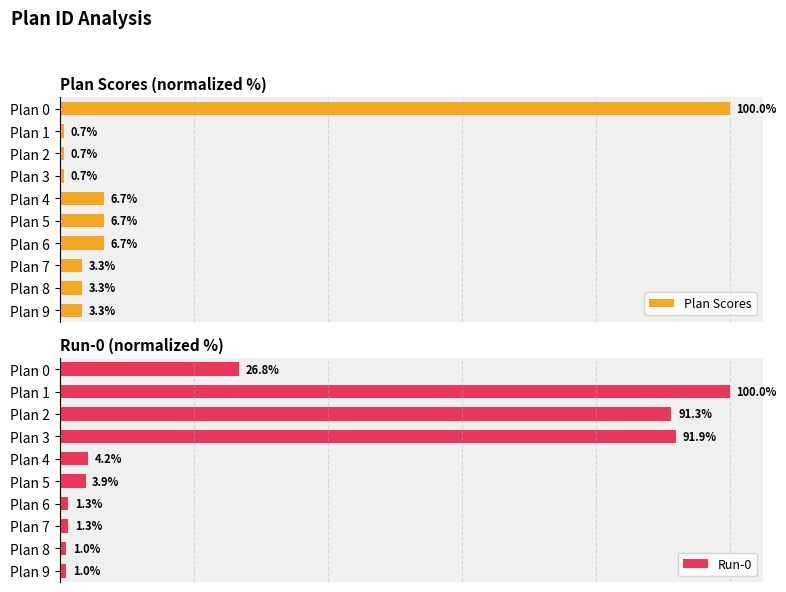

Rank the series by their average value, from lowest to highest.

Plan Scores, Run-0